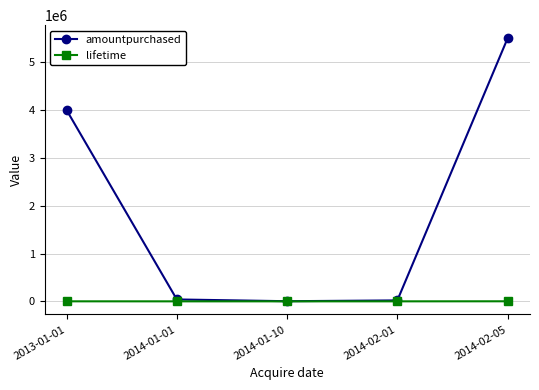

Which series has the largest range (max minus min)?

amountpurchased